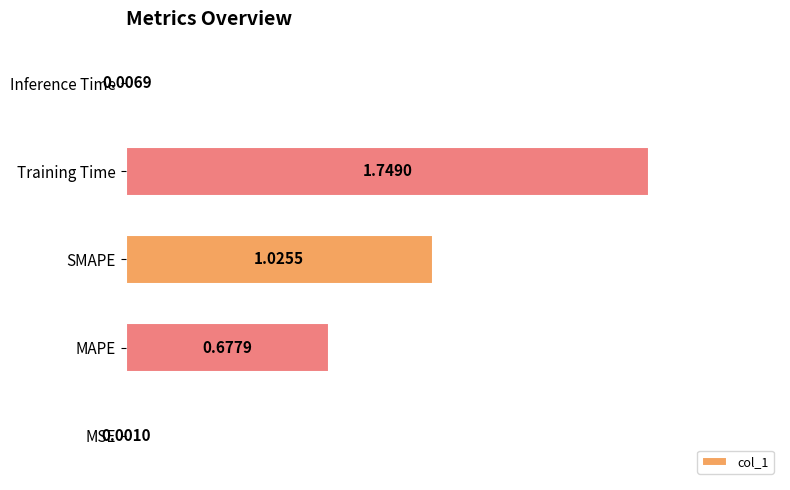

Where is the data nearest to the value 0?

MSE